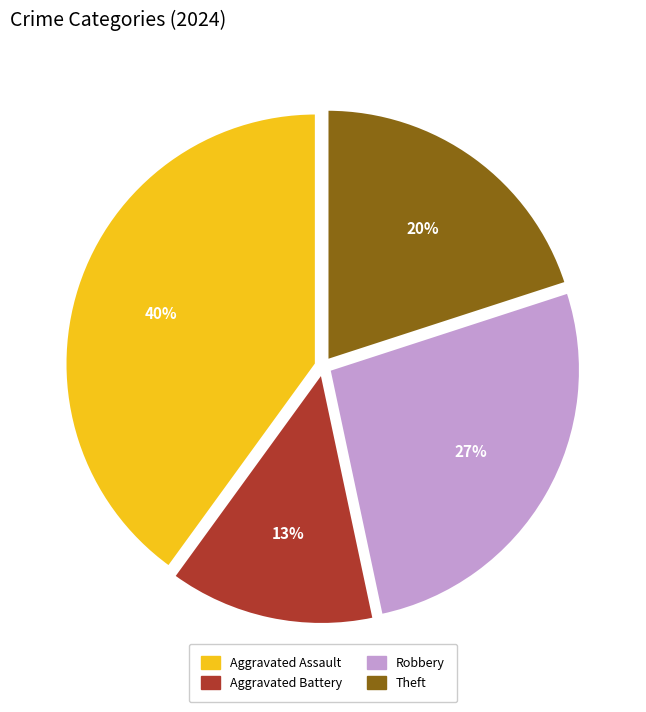

How many slices are in this pie chart?

4